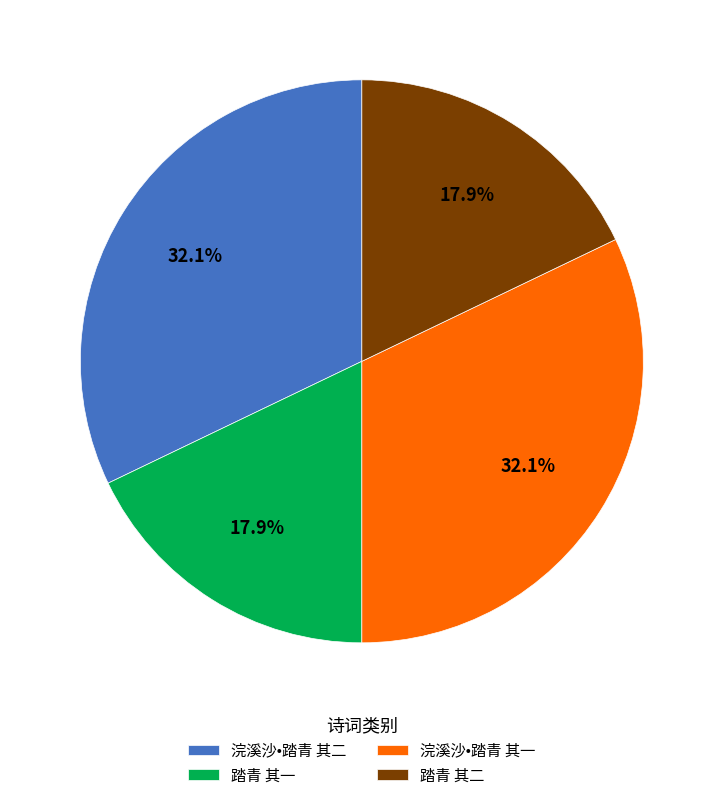

Combined, do 踏青 其一 and 踏青 其二 account for over 50%?

No